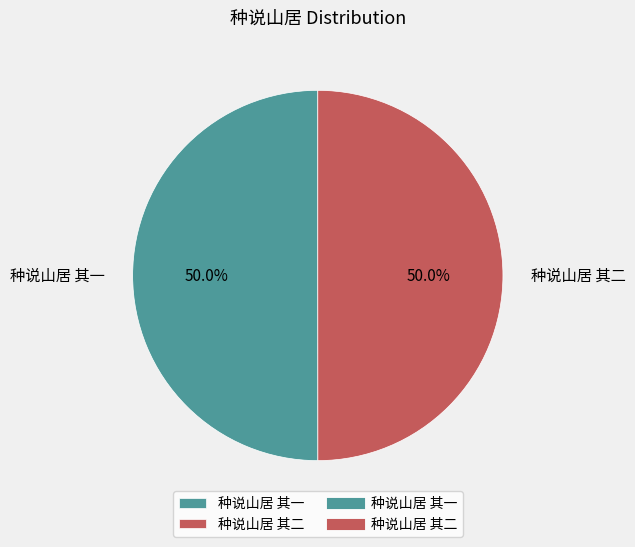

To the nearest percent, what portion does 种说山居 其二 represent?

50%